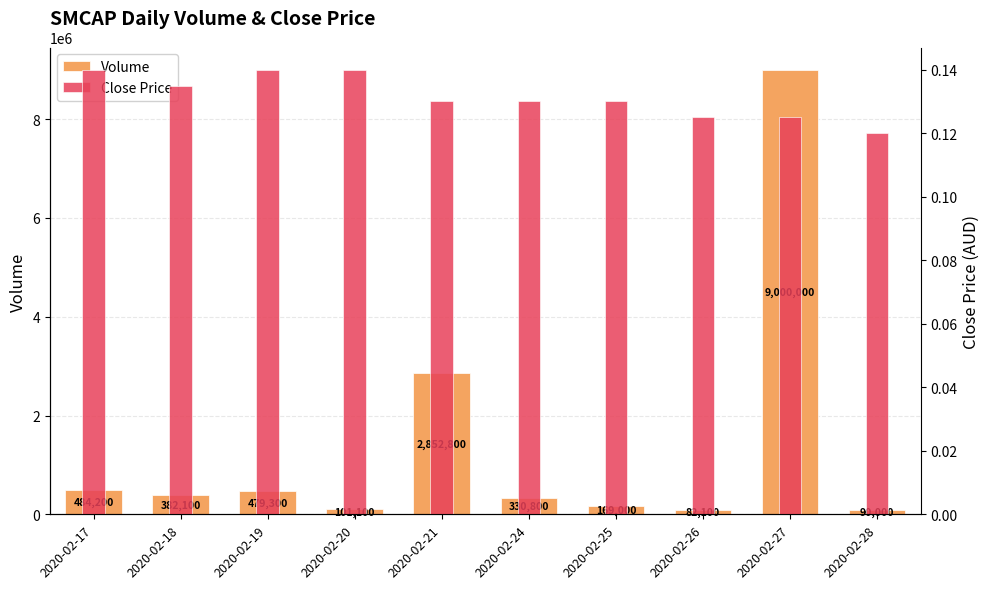

Rank the series at 2020-02-18 from lowest to highest value.

Close Price, Volume